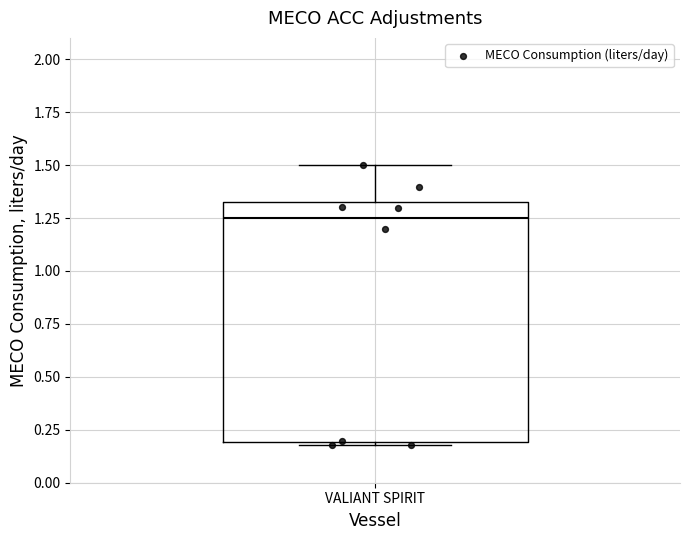

Read this box plot against the y-axis: the position of the median line, the range covered by the box, and the ends of both whiskers. The values are not printed on the chart, so give them approximately, as read against the axis.

median 1.25, box 0.20 to 1.30, whiskers 0.20 to 1.50